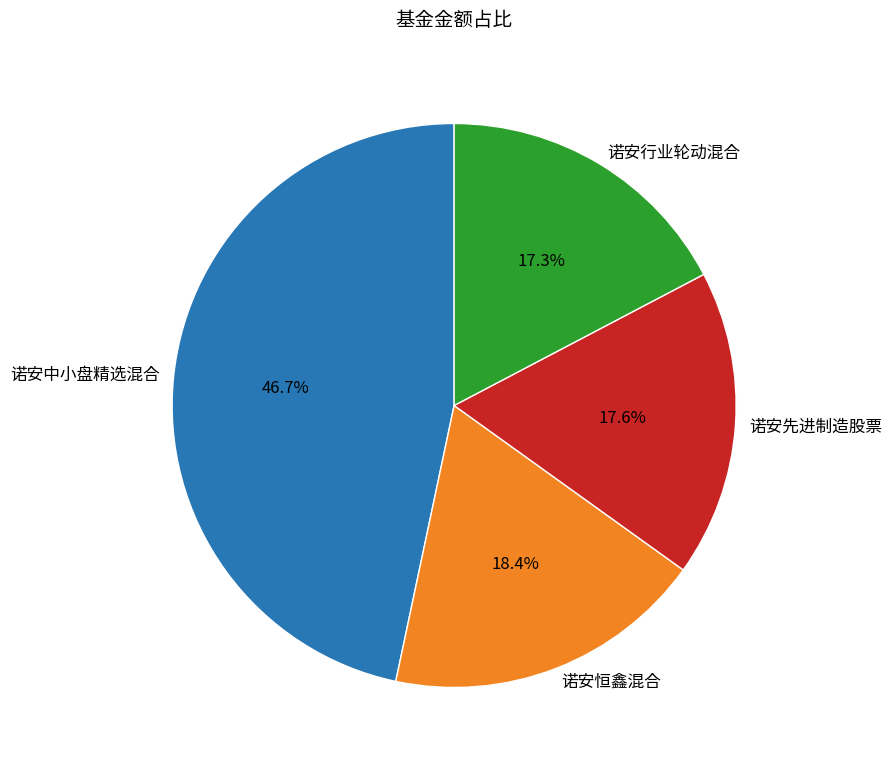

Count the number of slices in the pie.

4